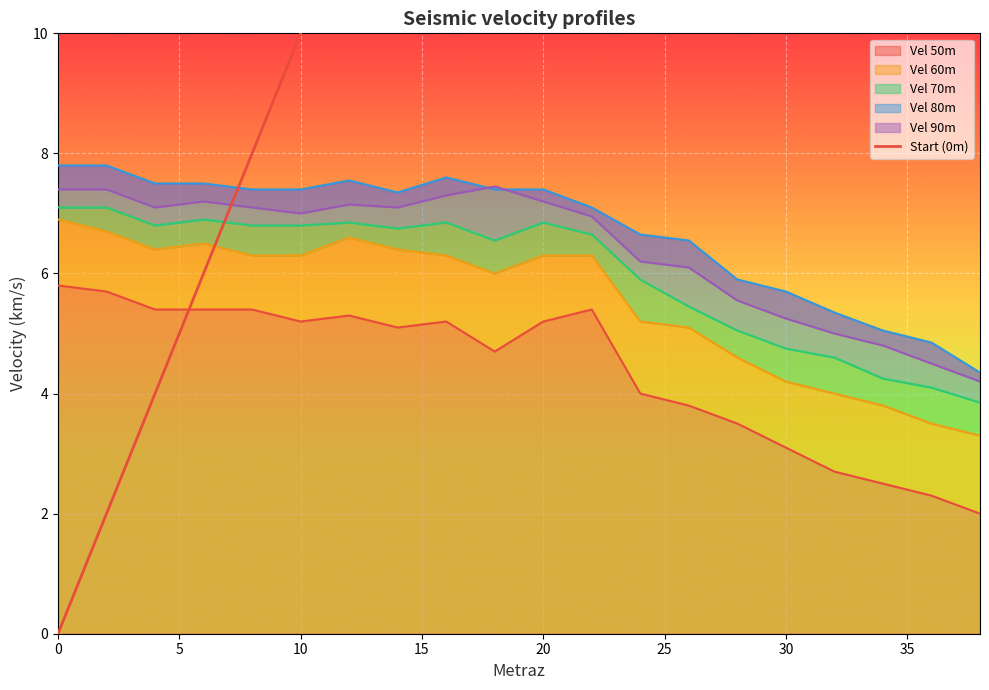

The Vel 50m series shows 8.2 at 20. True or false?

False